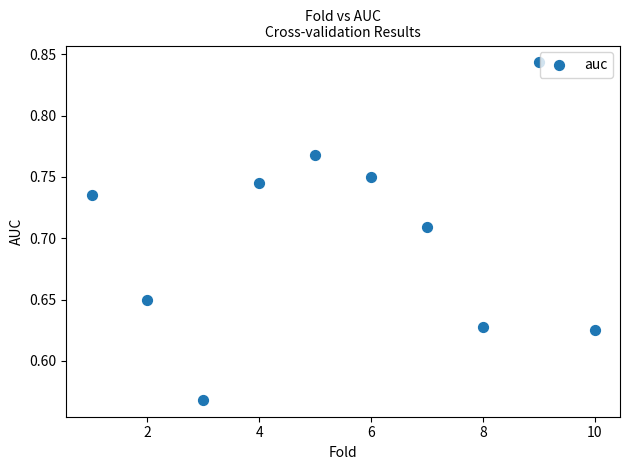

What is the range of X values (max minus min)?

9.0